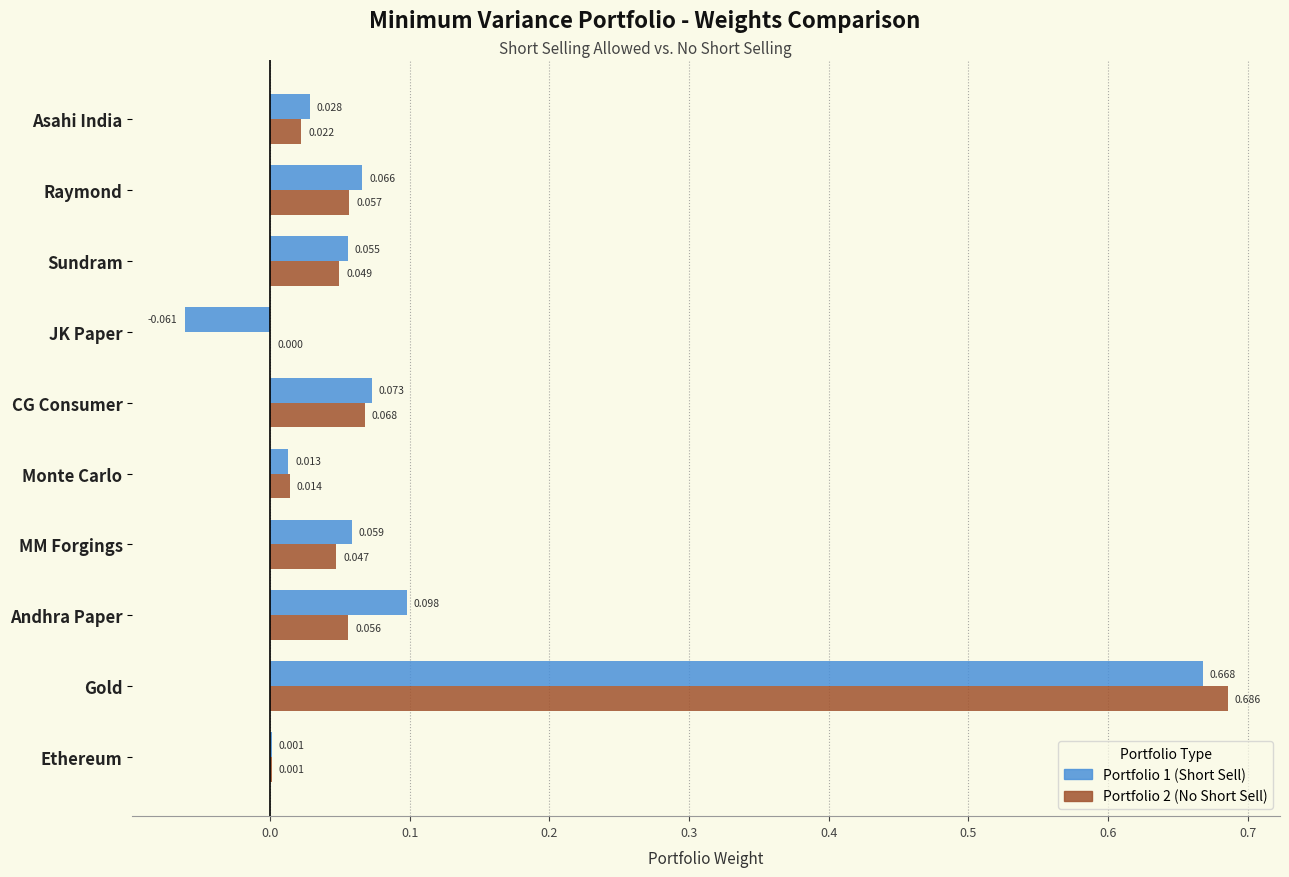

At which label does Portfolio 2 (No Short Sell) reach its peak?

Gold